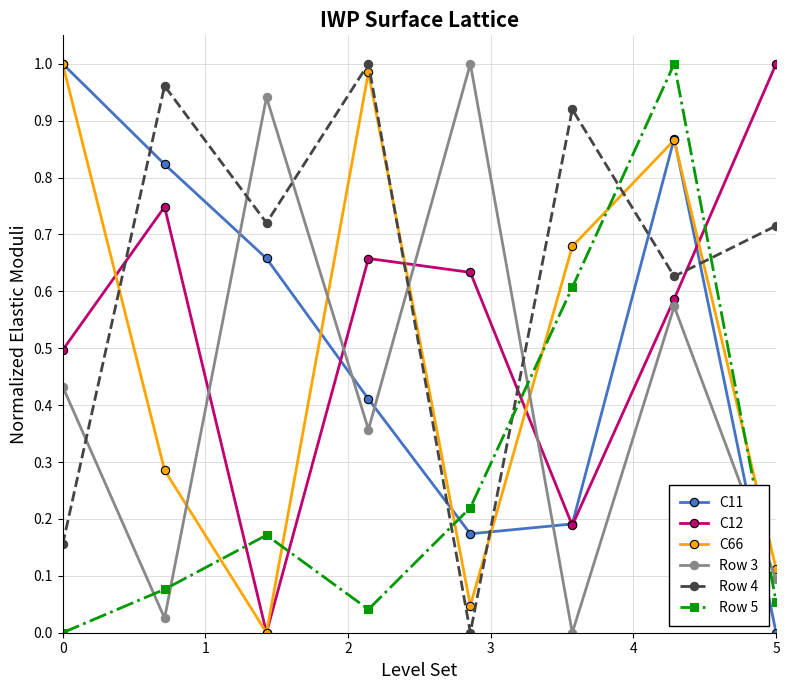

True or false: C12 has more than 0 interior local peaks.

True